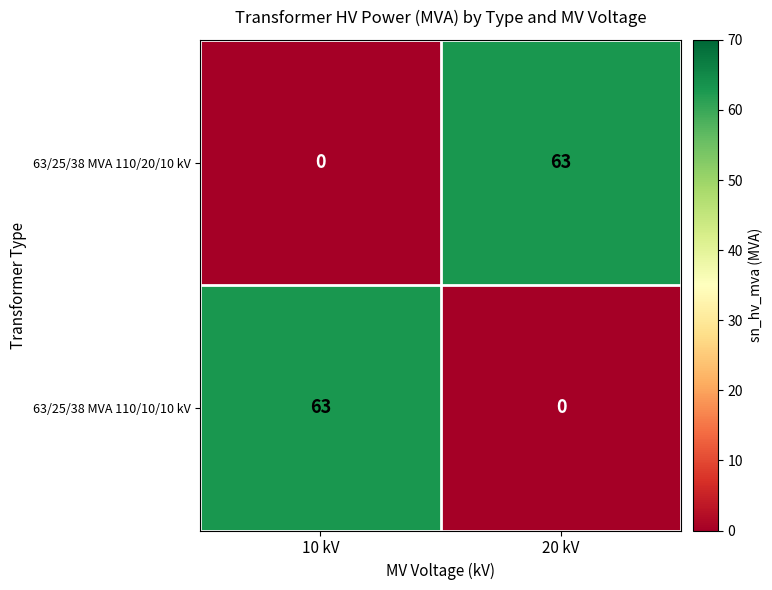

What is the spread (max minus min) of values at 20 kV?

63